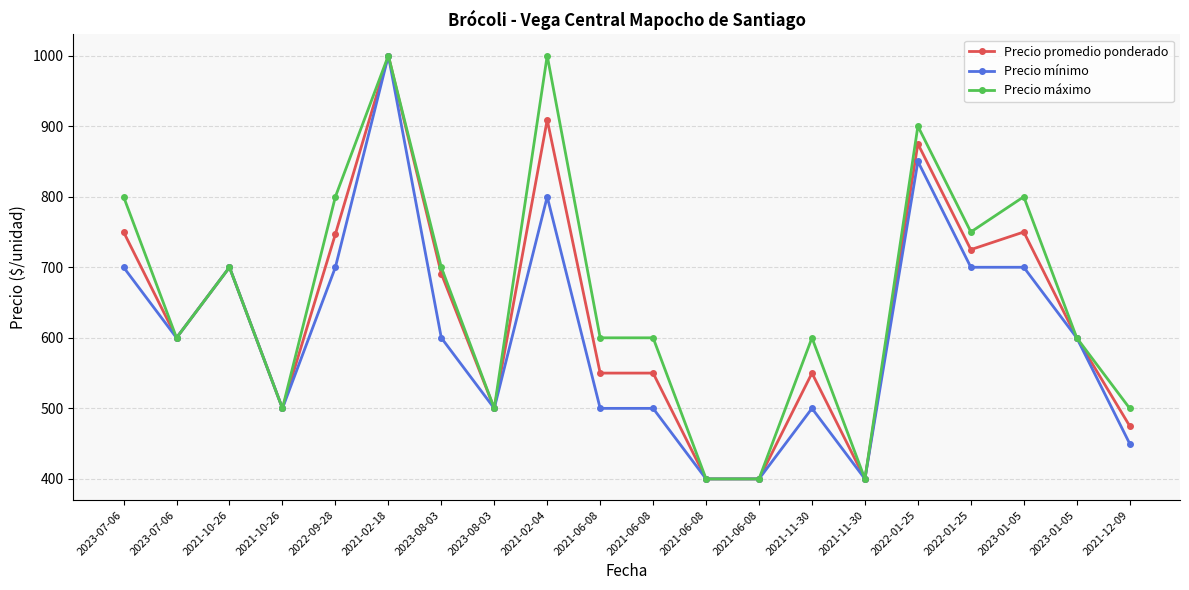

What is the spread (max minus min) of values at 2022-01-25?

50